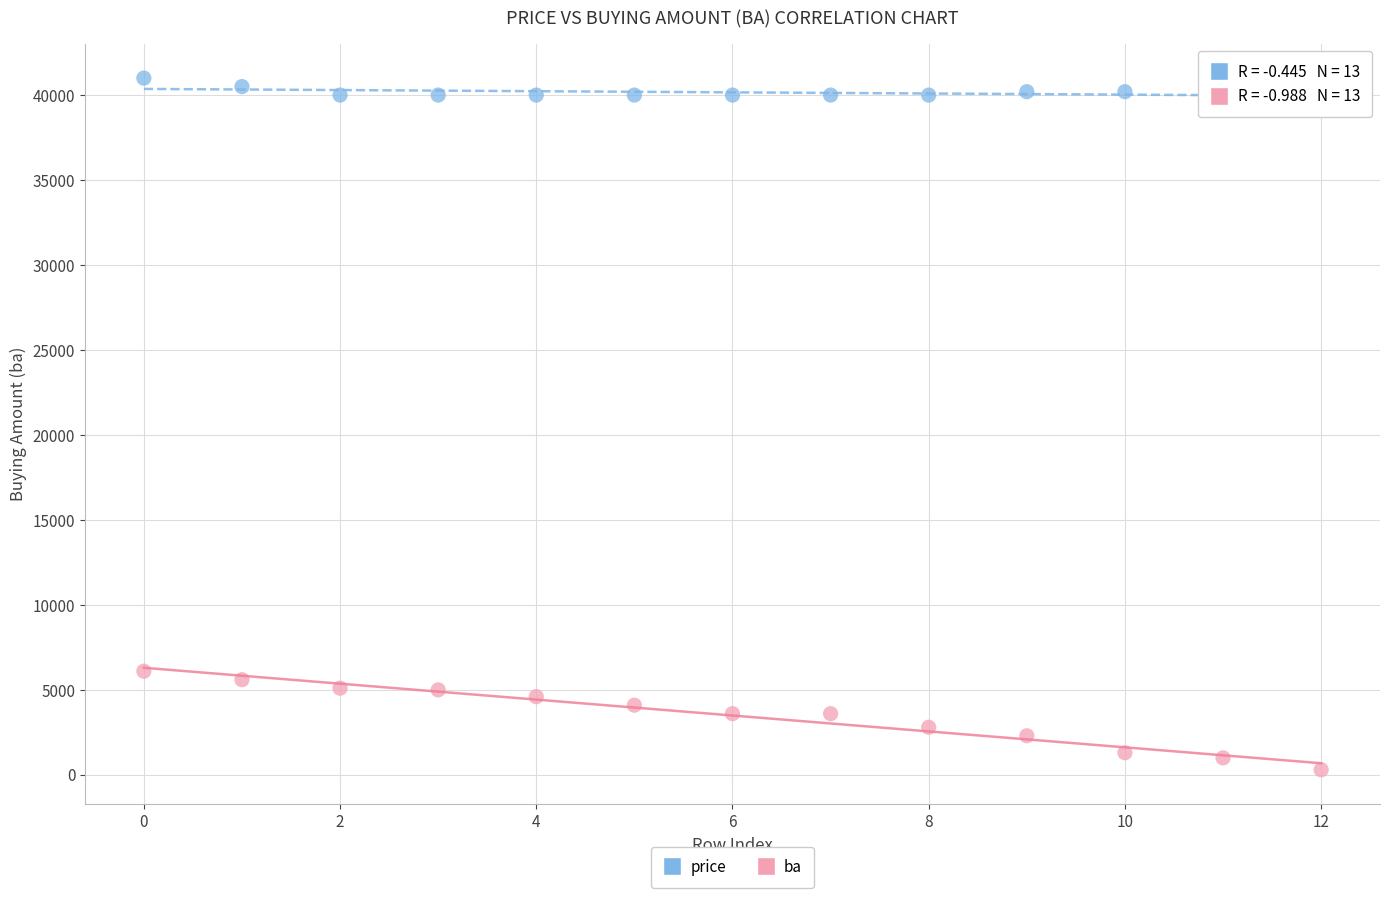

Which series has the largest Y range (max minus min)?

ba